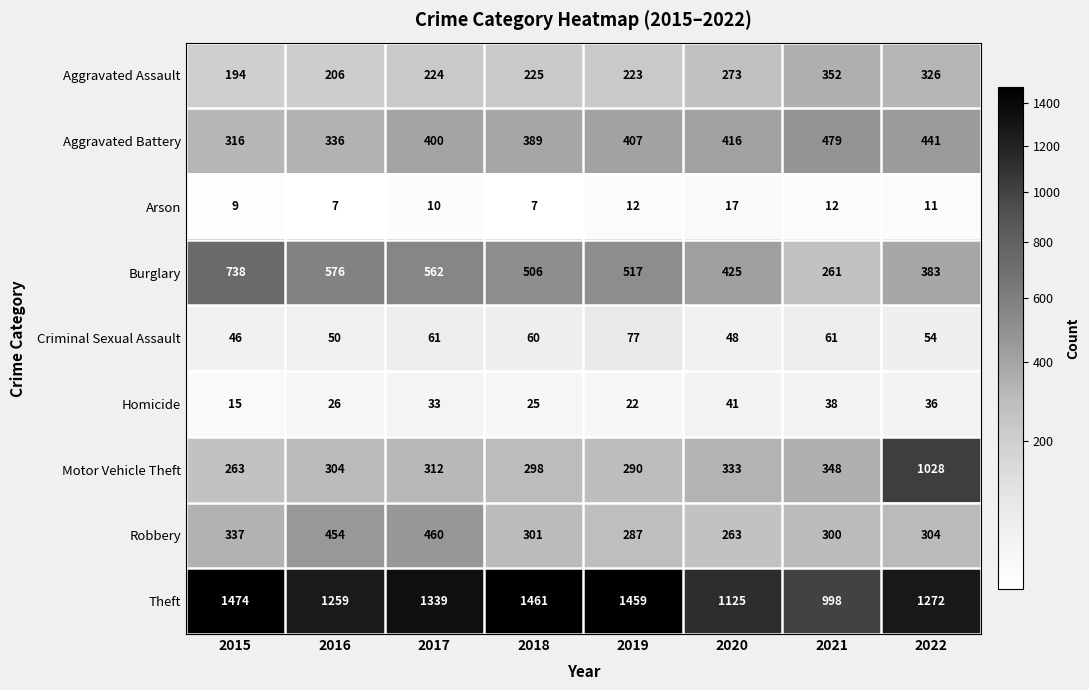

At how many categories does at least one series exceed 363?

8